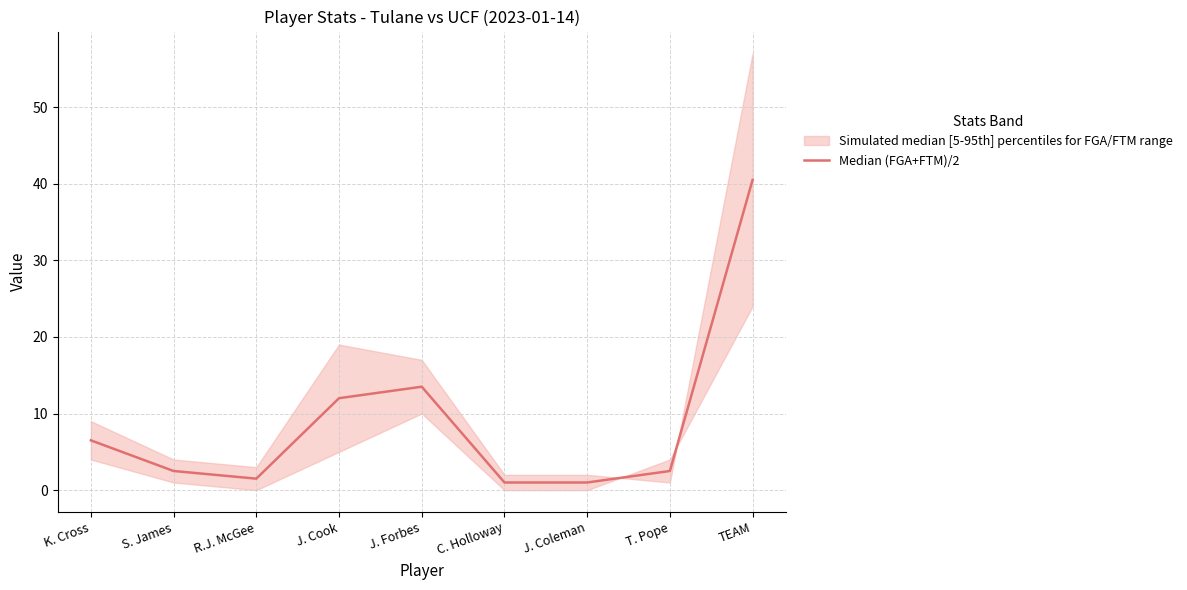

Reading left to right, list all the values displayed in this chart.

6.5	2.5	1.5	12.0	13.5	1.0	1.0	2.5	40.5